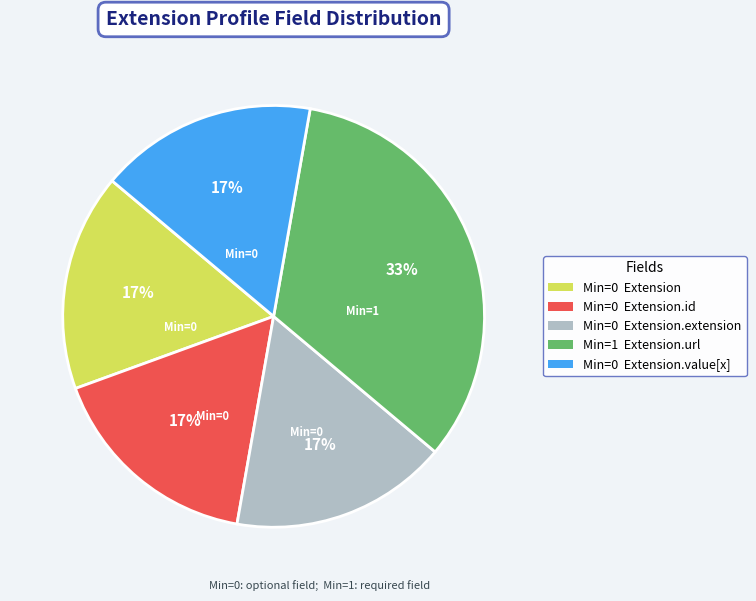

Is there a majority slice in this chart?

No